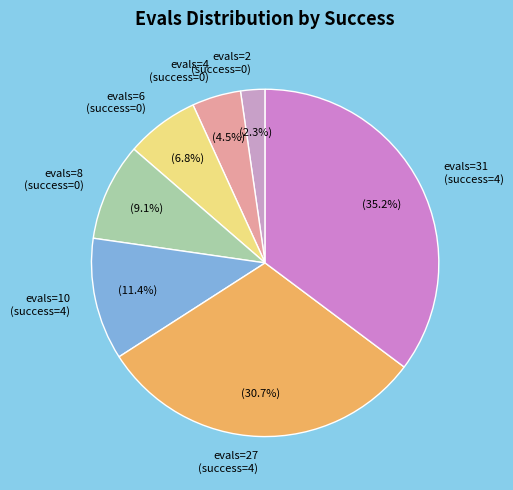

To the nearest percent, what is the average slice percentage?

14%